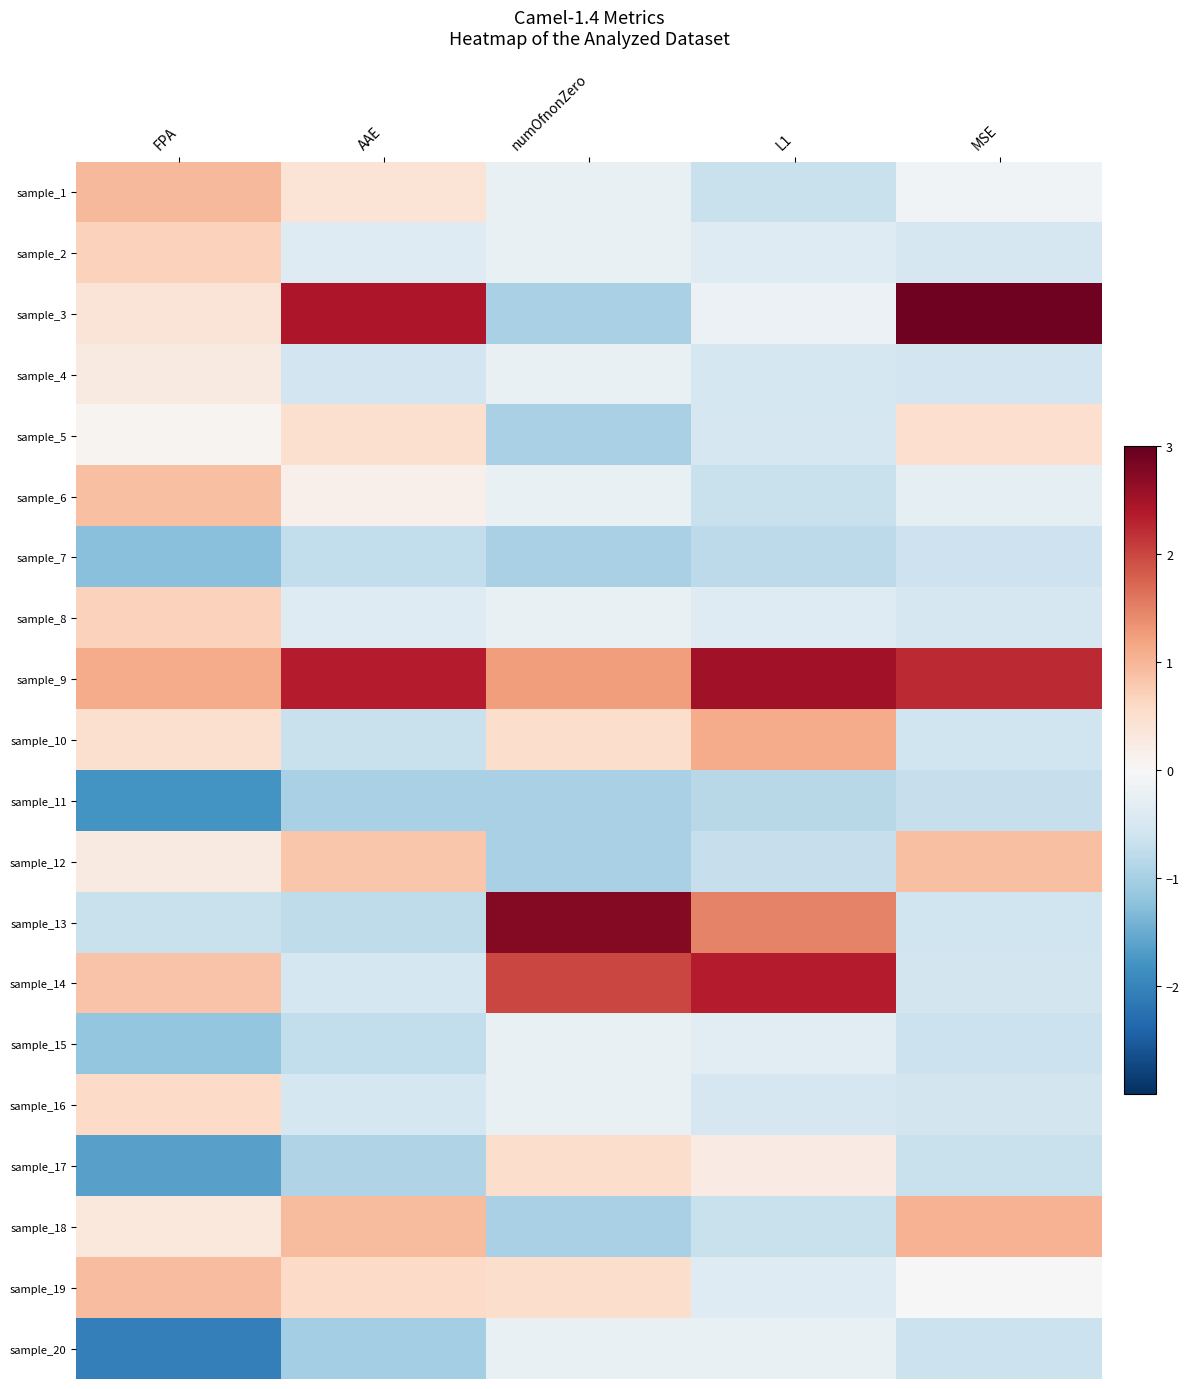

At how many categories does at least one series exceed 0?

5